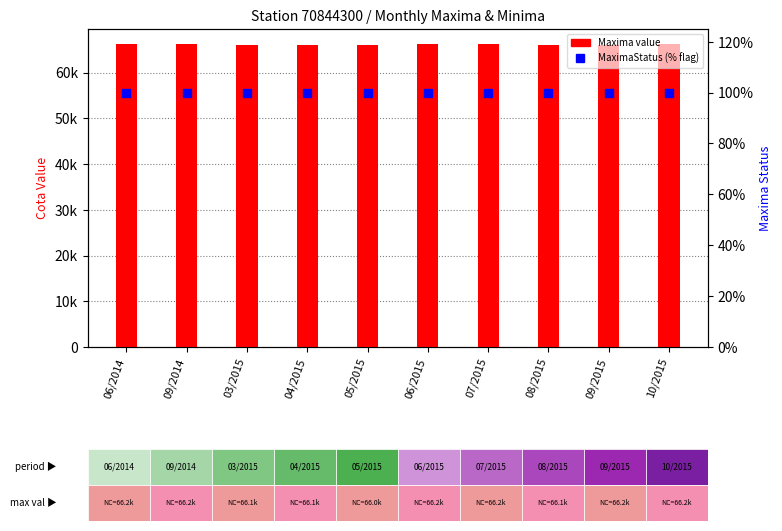

Which series reaches the maximum Y coordinate?

Maxima